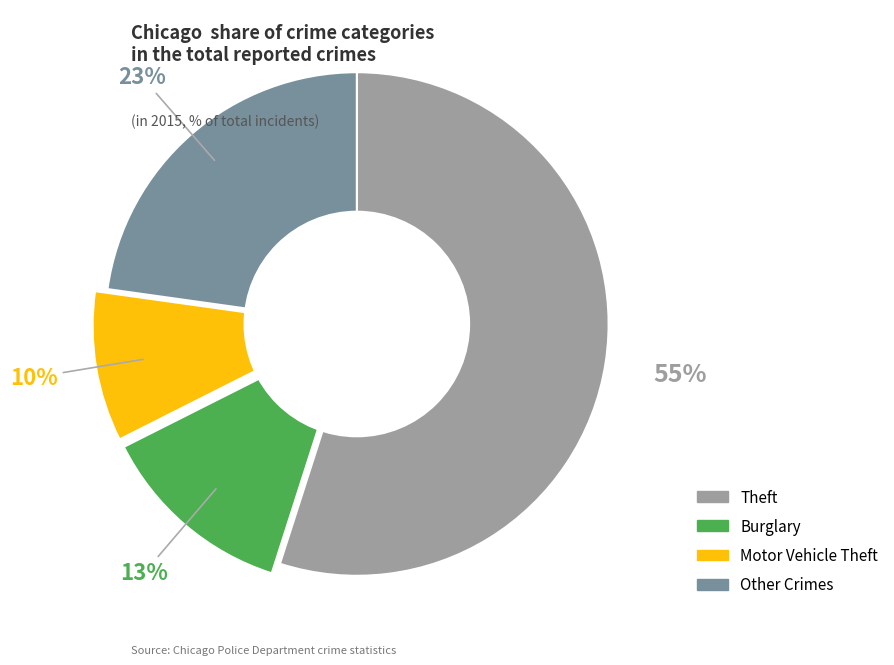

Count the number of slices in the pie.

4